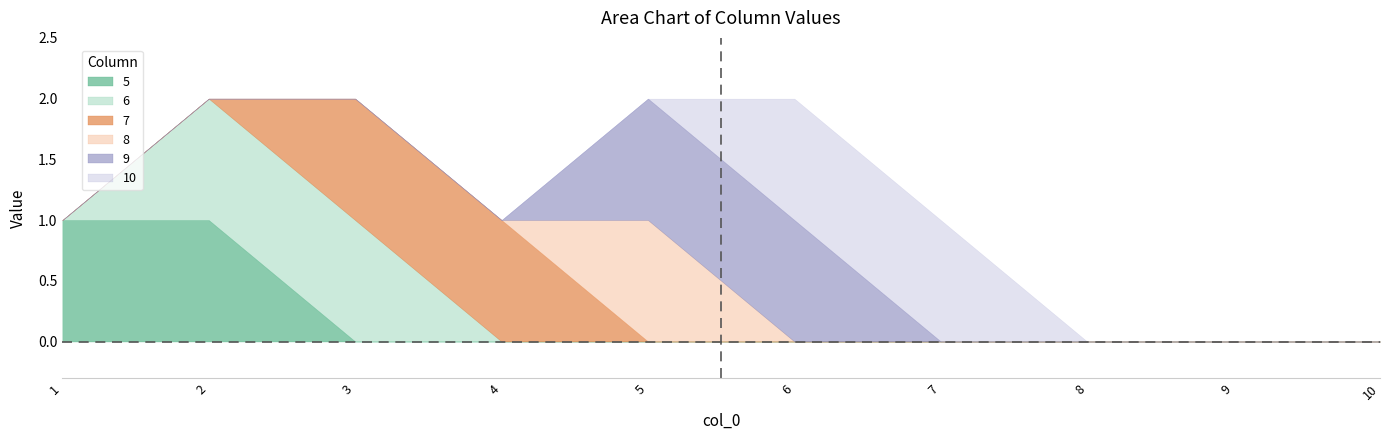

What are all the series names shown in the legend?

5, 6, 7, 8, 9, 10